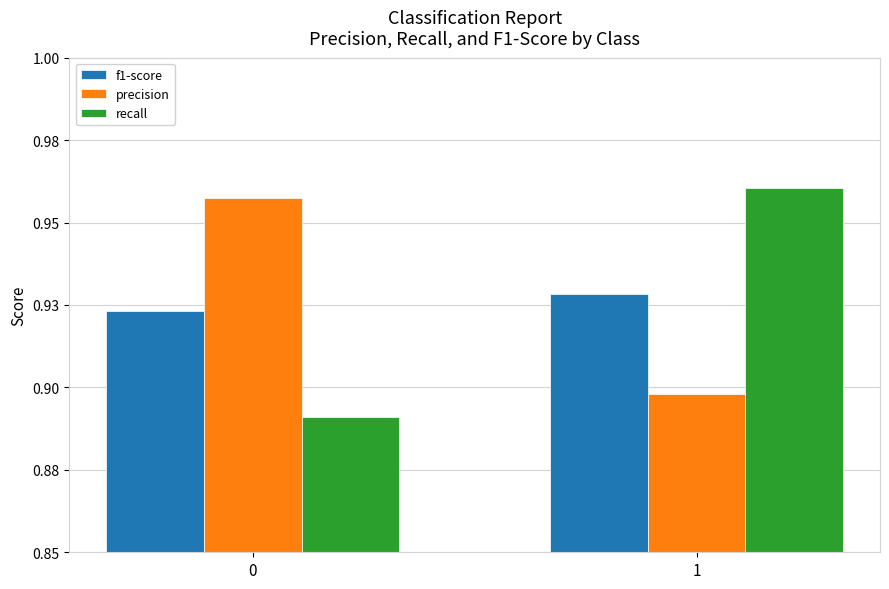

Does the chart contain stacked bars?

No